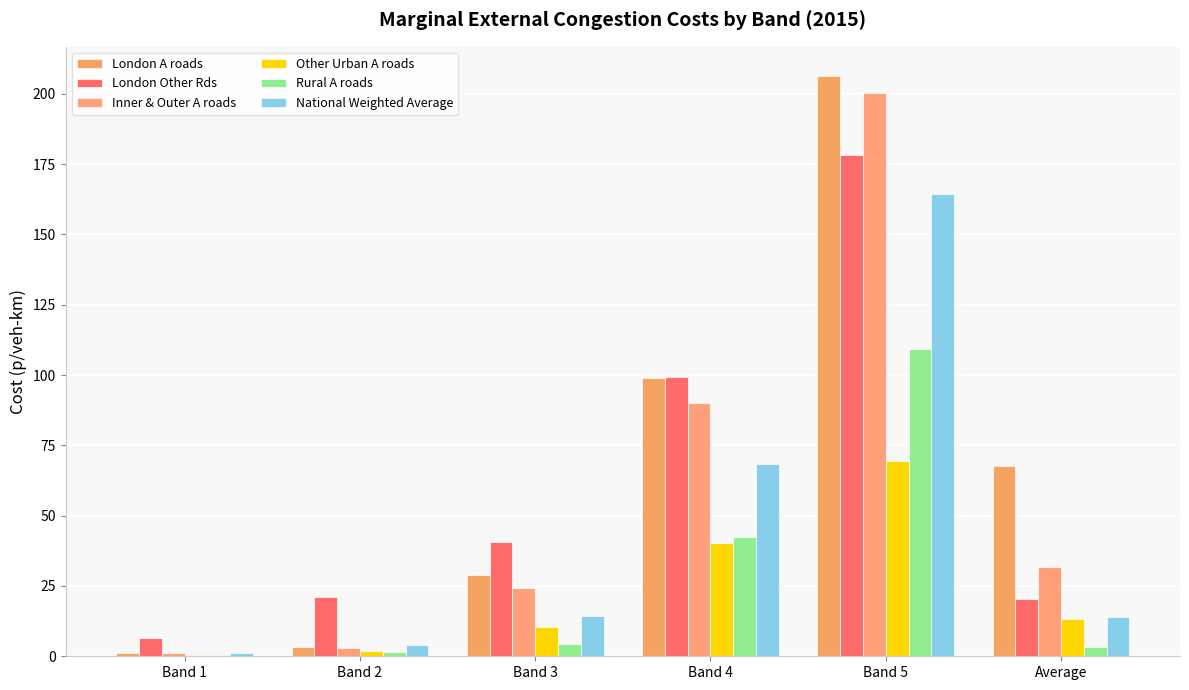

The London A roads series shows 17.1 at Band 3. True or false?

False